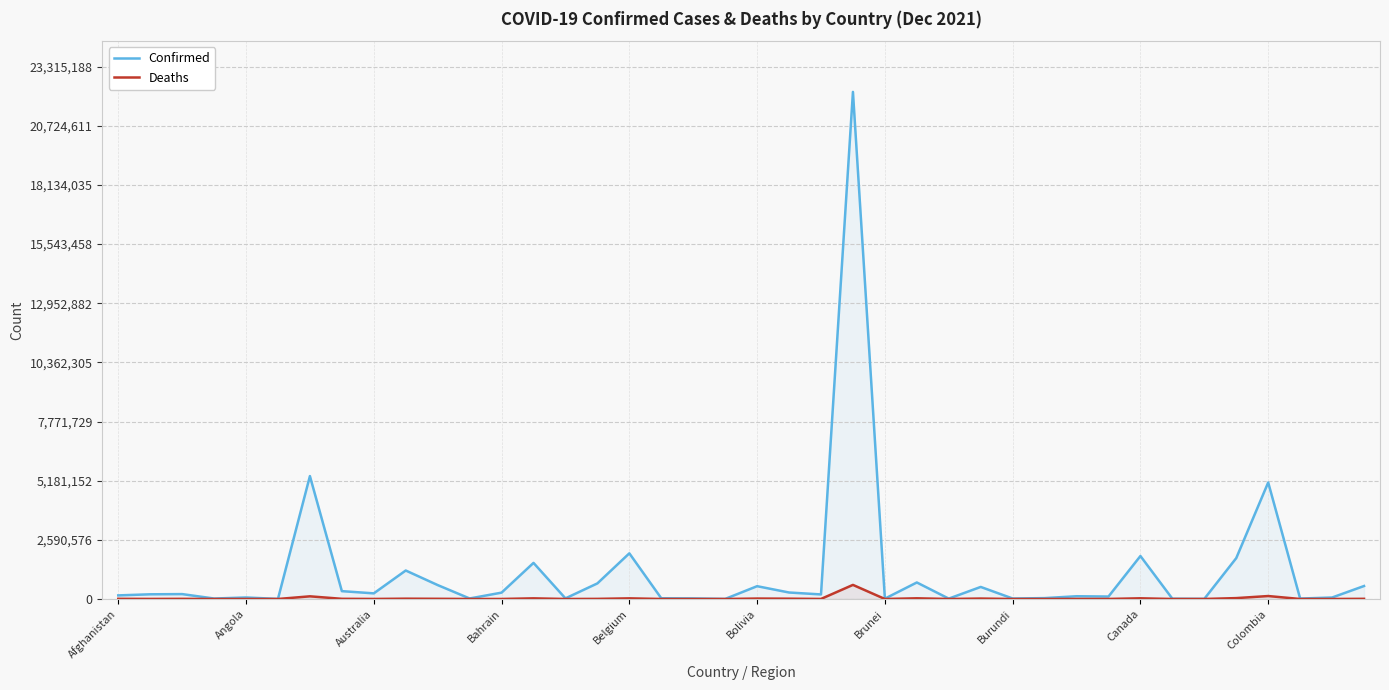

Which series has the widest spread of values?

Confirmed